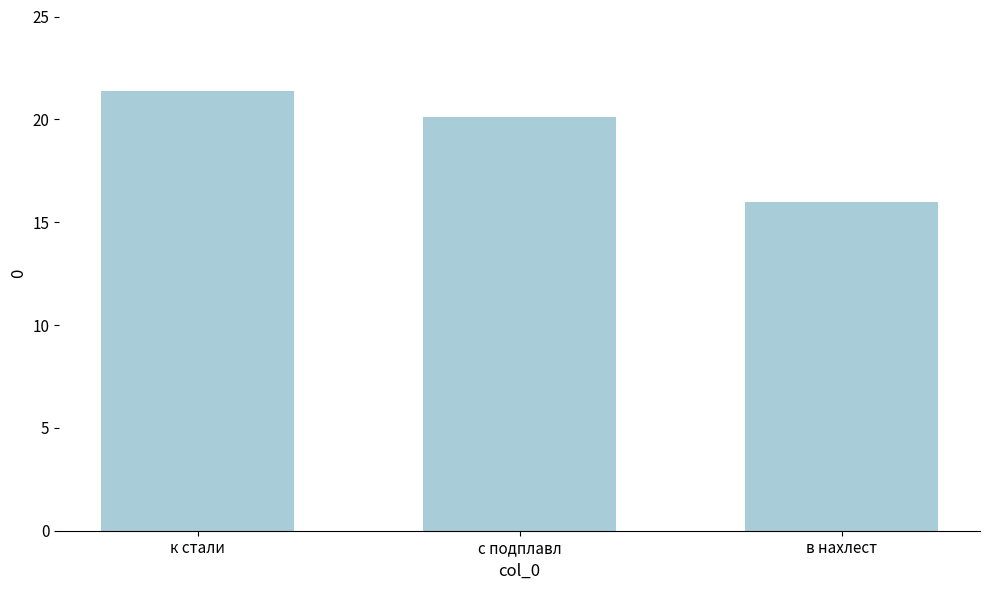

What is the ratio of the value at в нахлест to the value at с подплавл?

0.8